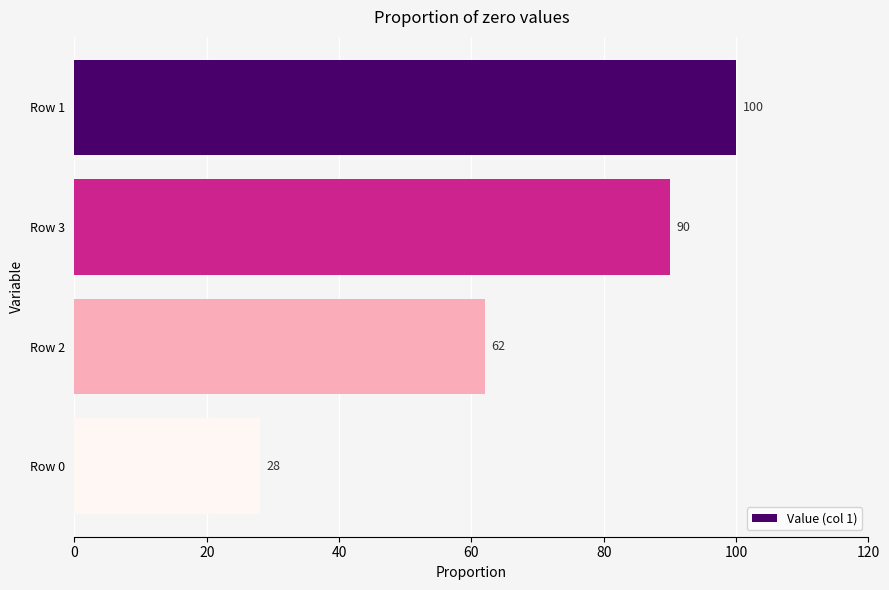

Count the number of categories in the chart.

4